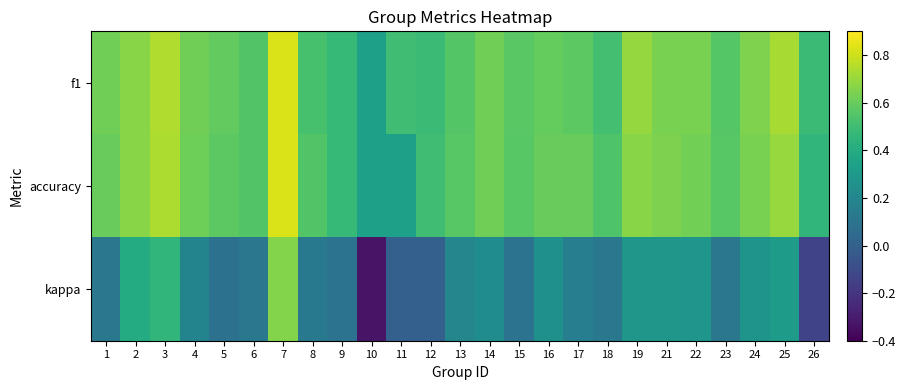

How many series are shown in this chart?

3